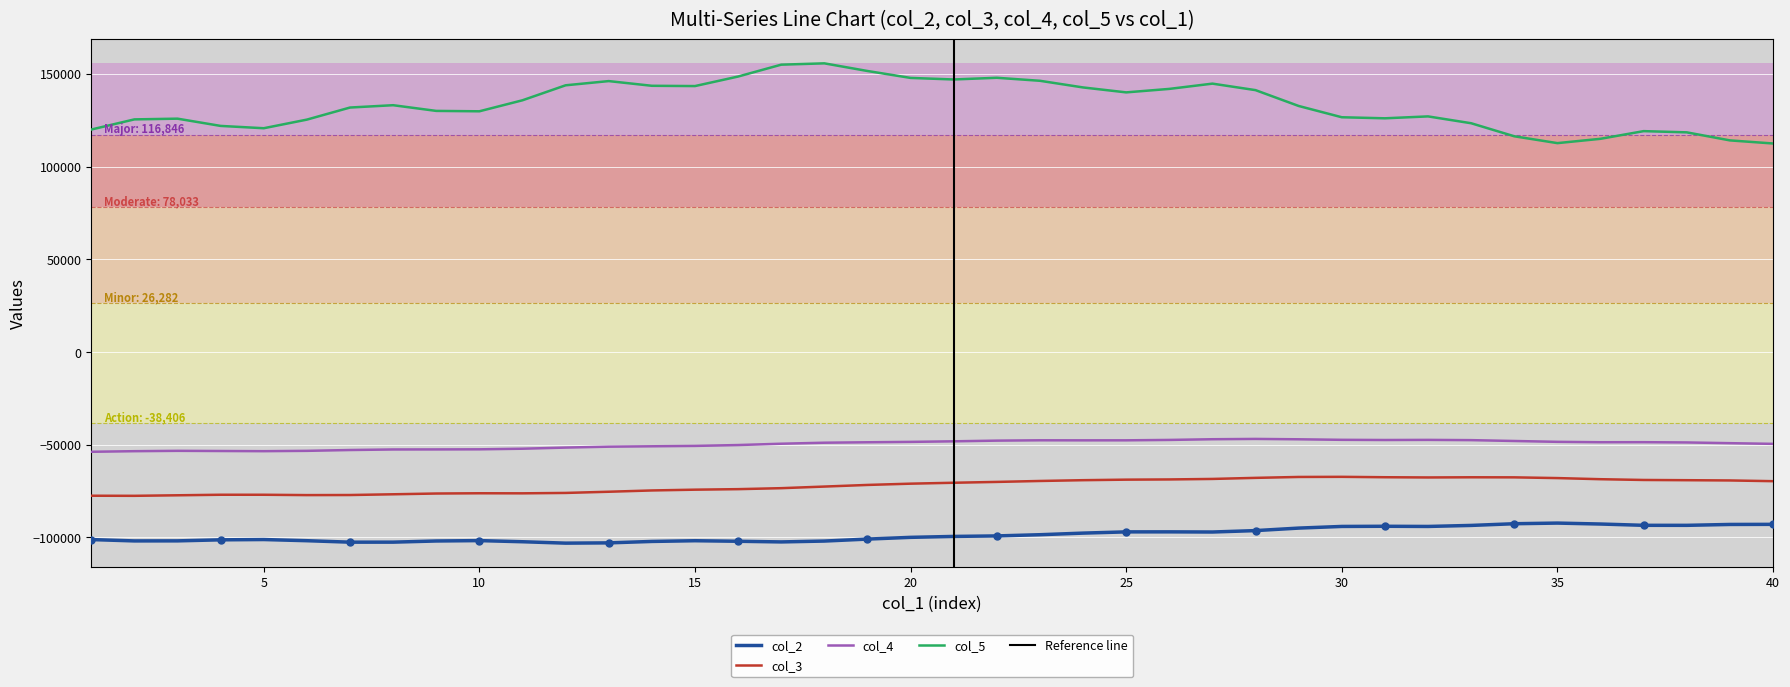

Which series has the largest Y range (max minus min)?

col_5